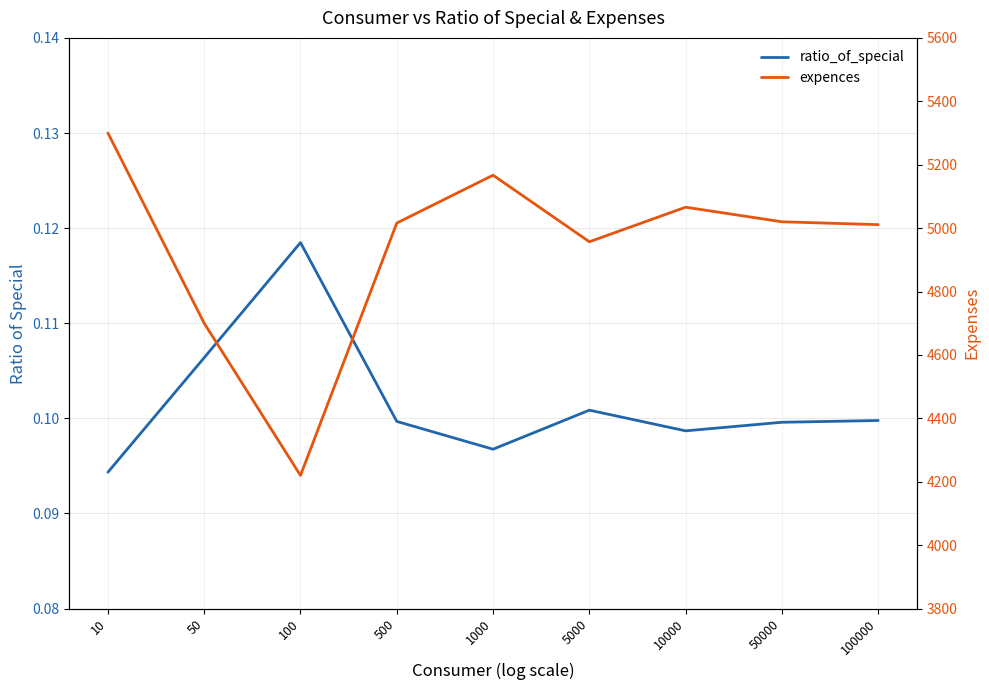

What is the maximum value shown in the chart?

5300.0